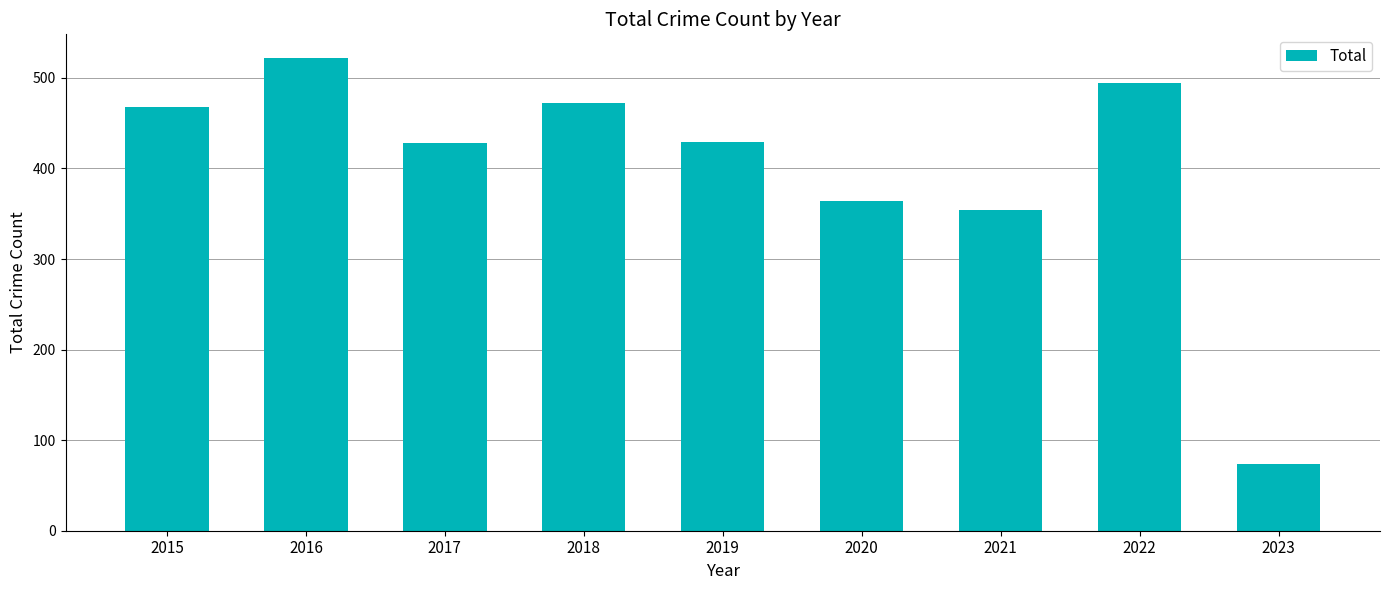

What is the value of the 4th bar from the left?

472